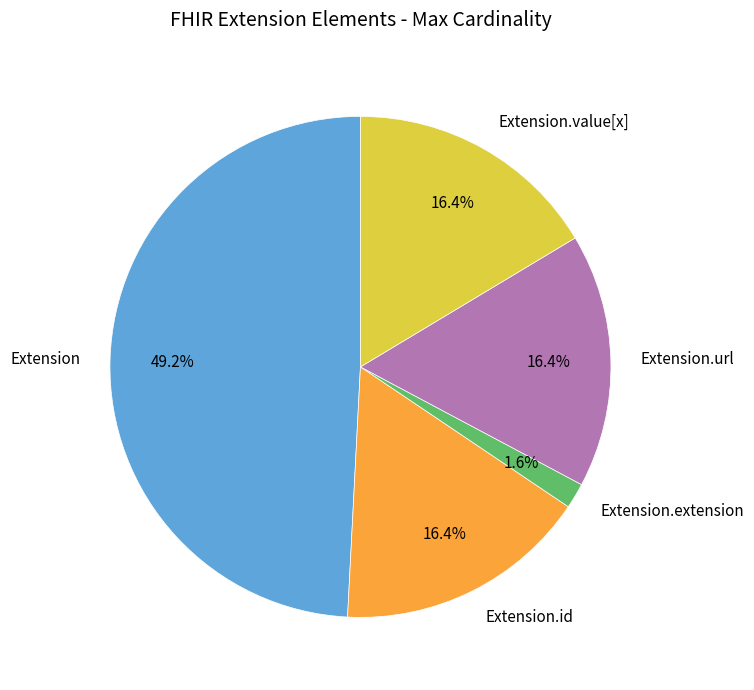

Which has a higher value, Extension.value[x] or Extension?

Extension